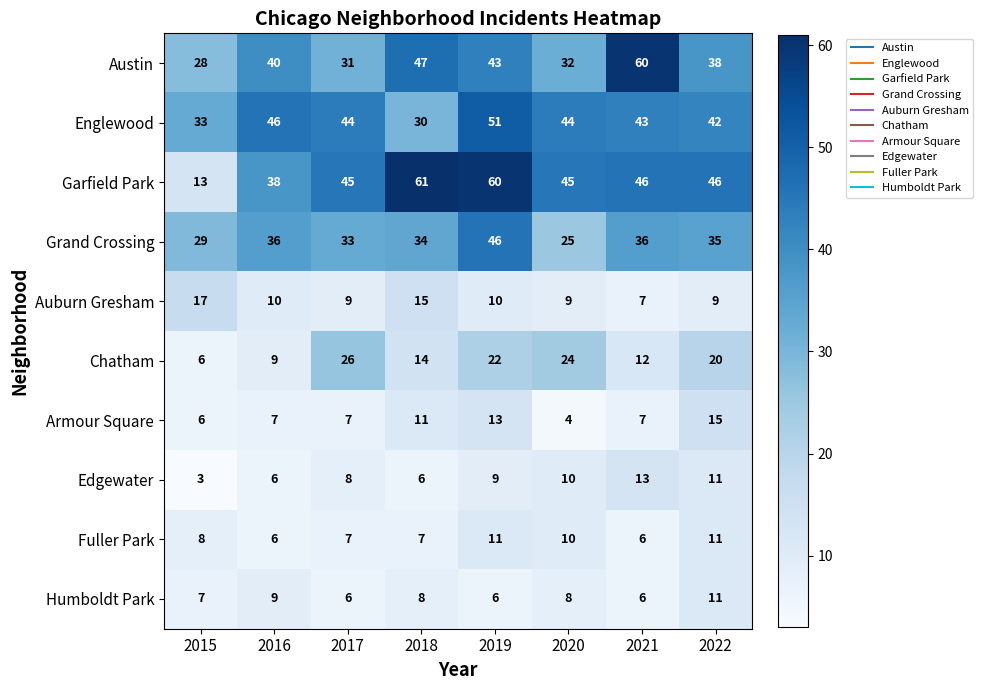

How many distinct data groups are displayed?

10